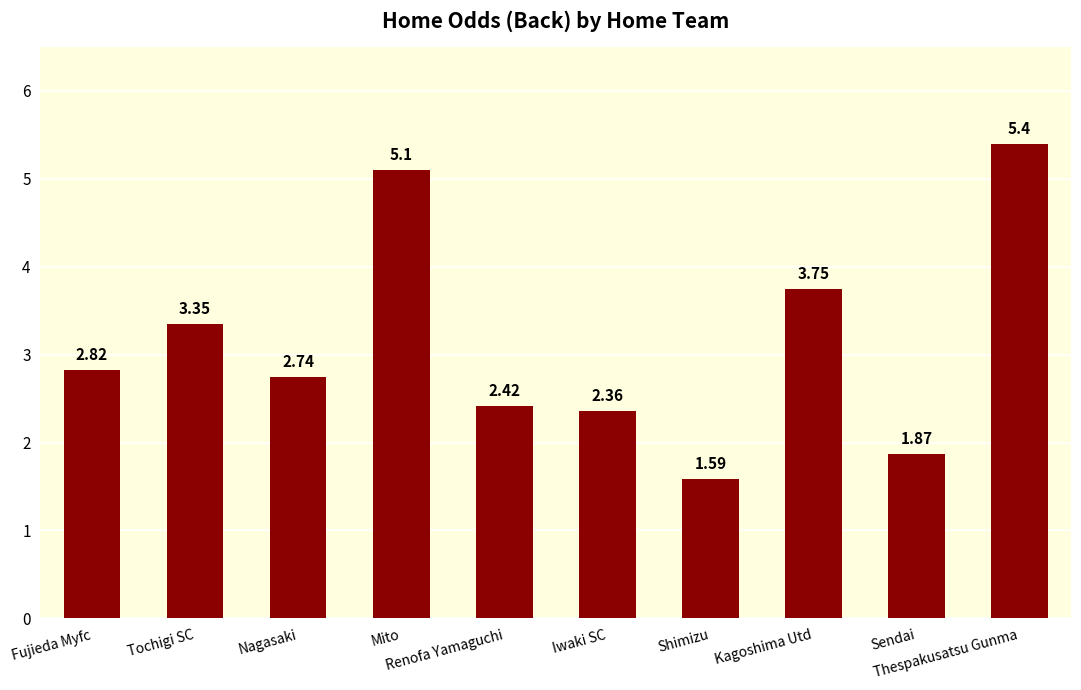

What is the label of the 2nd bar from the right?

Sendai